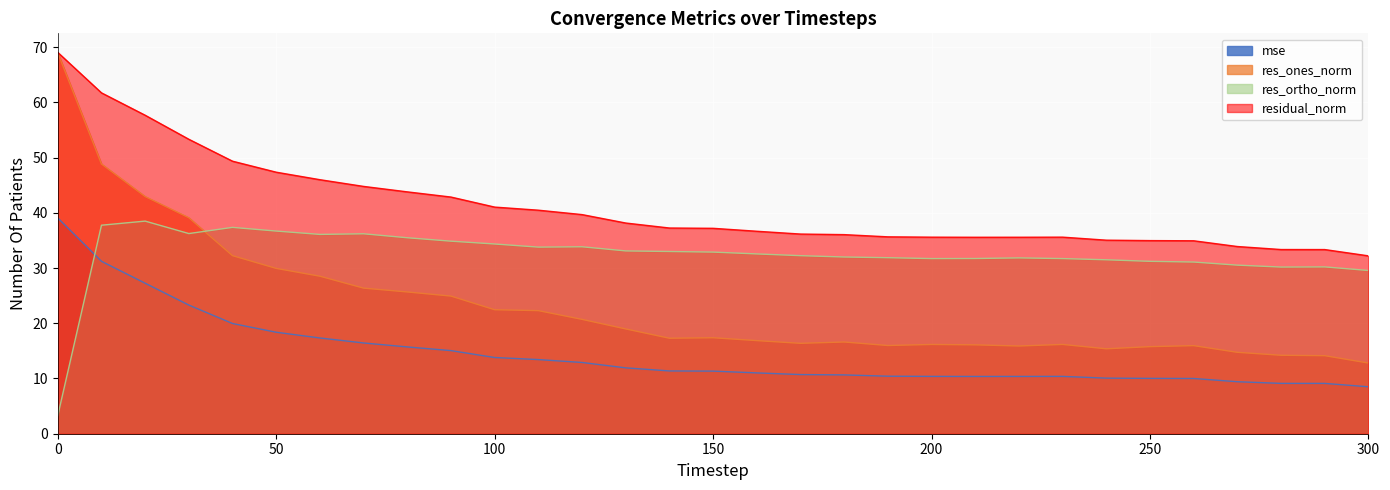

Which series has the largest total across all categories?

residual_norm